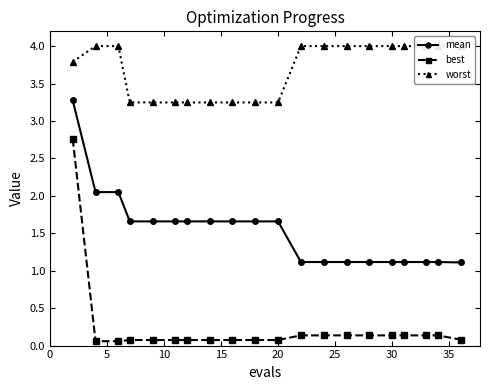

True or false: best has more than 1 points higher than both neighbors.

False